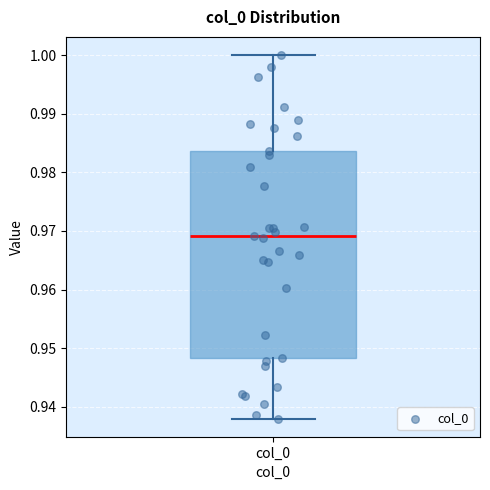

Read this box plot against the y-axis: the position of the median line, the range covered by the box, and the ends of both whiskers. The values are not printed on the chart, so give them approximately, as read against the axis.

median 0.969, box 0.948 to 0.984, whiskers 0.938 to 1.000